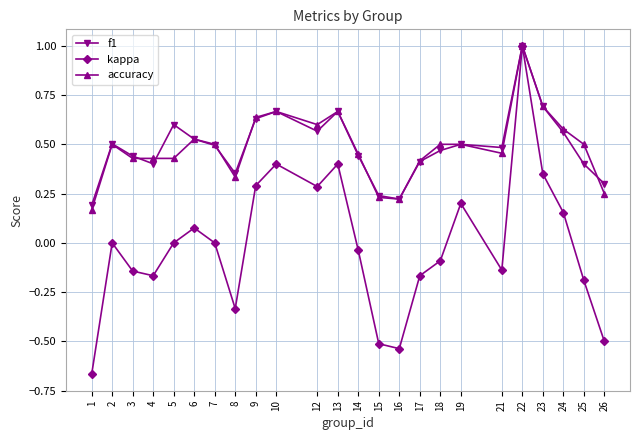

What is the highest value of the kappa series?

1.0